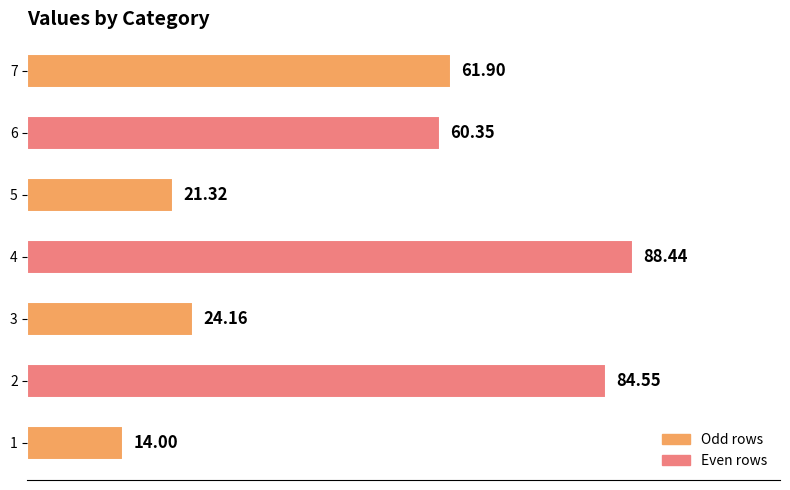

What is the change in value from 1 to 7?

+47.9